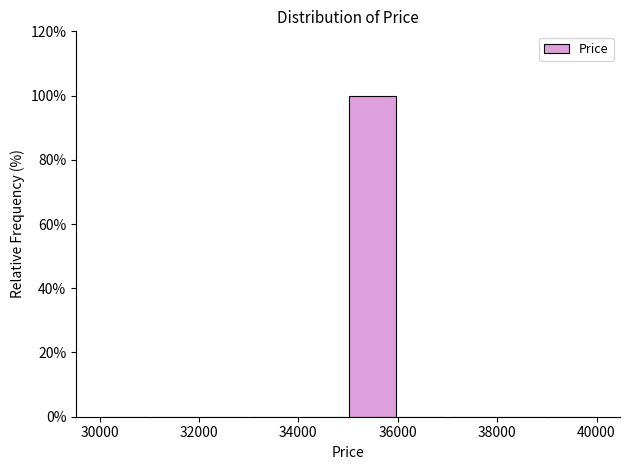

Reading left to right, list every bar in this chart as the range it spans on the x-axis followed by its height. The values are not printed on the chart, so give them approximately, as read against the axis.

30000 to 31000: 0
31000 to 32000: 0
32000 to 33000: 0
33000 to 34000: 0
34000 to 35000: 0
35000 to 36000: 100
36000 to 37000: 0
37000 to 38000: 0
38000 to 39000: 0
39000 to 40000: 0